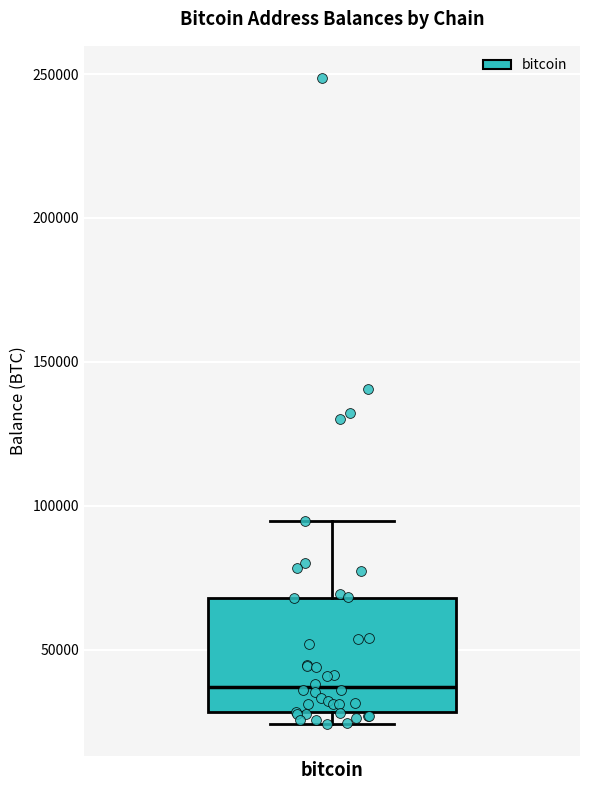

Transcribe this box plot: give where the median line is, the range the box spans, and where the two whiskers end, as read against the y-axis. The values are not printed on the chart, so give them approximately, as read against the axis.

median 35000, box 30000 to 70000, whiskers 25000 to 95000